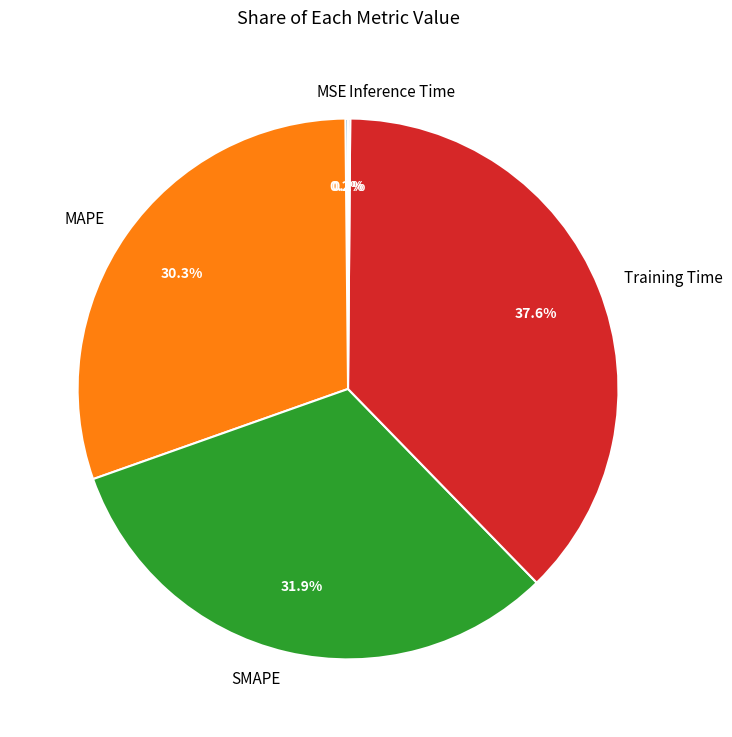

Combined, do MAPE and SMAPE account for over 50%?

Yes